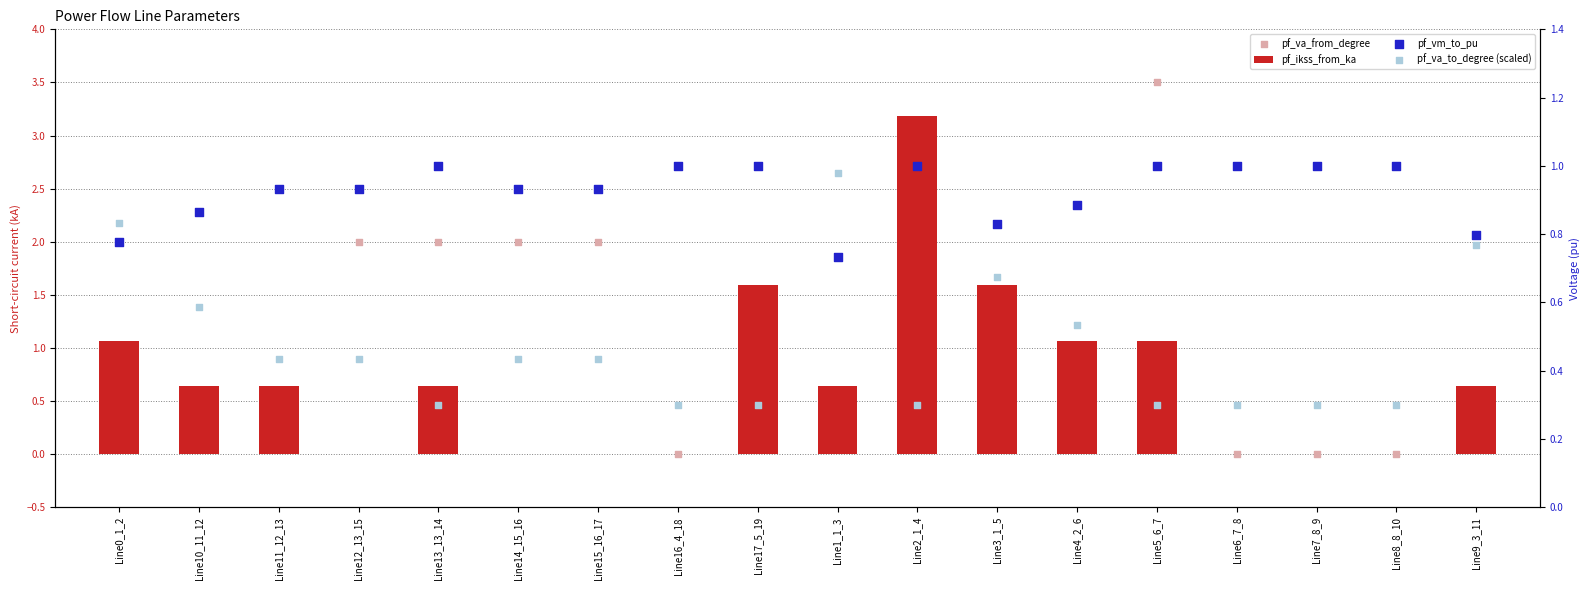

Which series has the largest total across all categories?

pf_va_from_degree